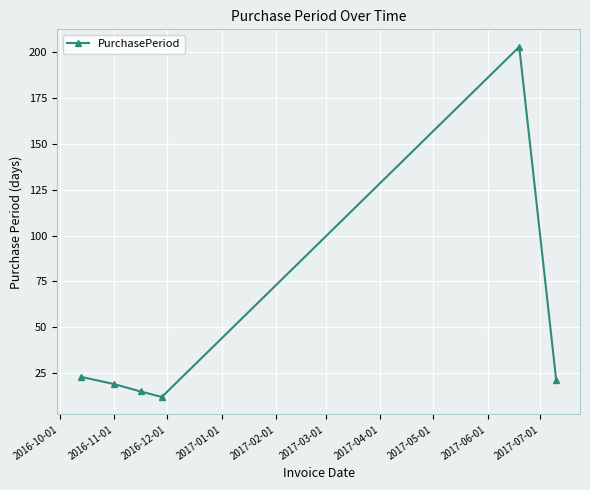

True or false: there are more than 2 points higher than both neighbors.

False